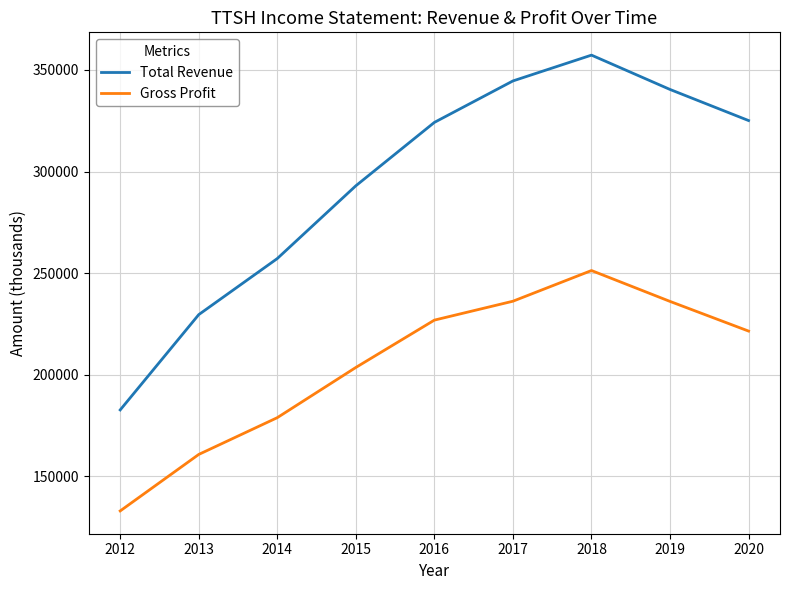

Which category has the highest value in the Gross Profit series?

2018